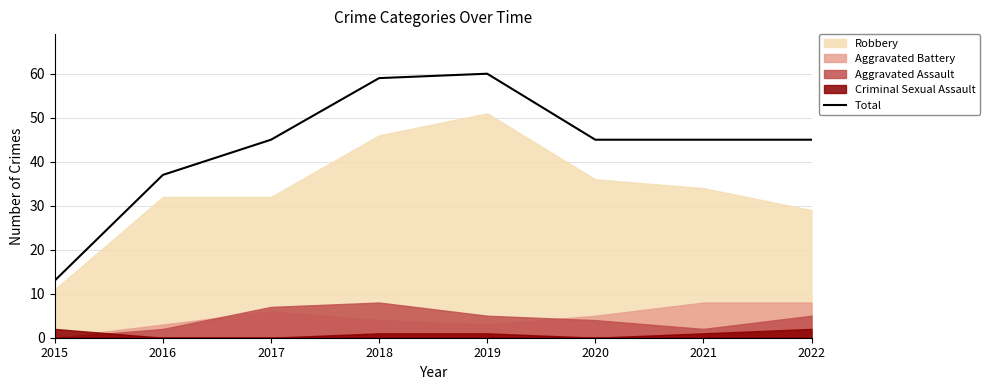

Between 2015 and 2018, which is larger?

2018